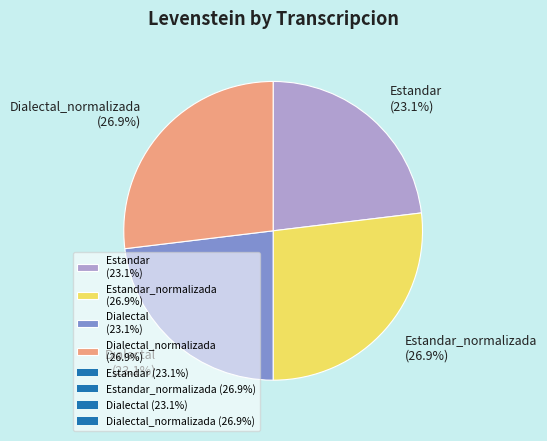

Is there any slice that represents more than half of the pie?

No